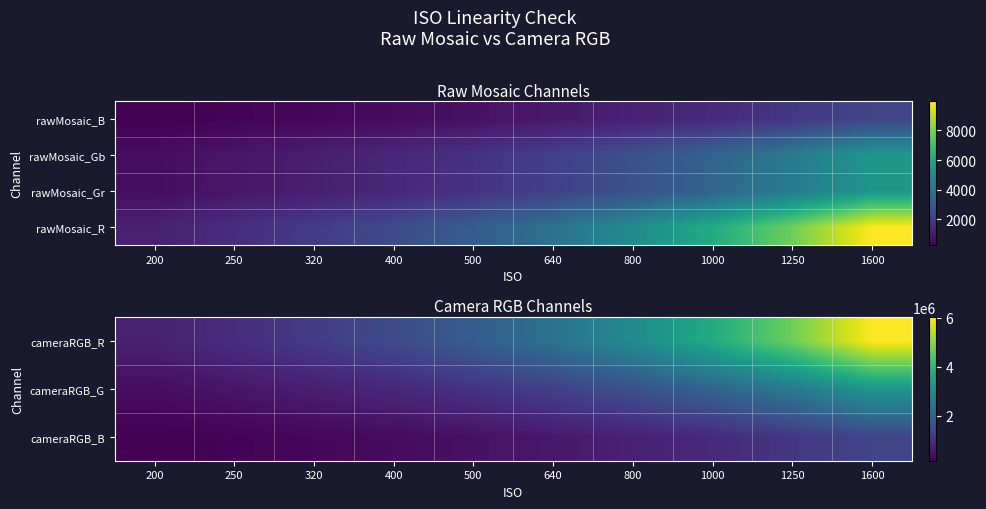

What is the minimum value shown in the chart?

1133.4